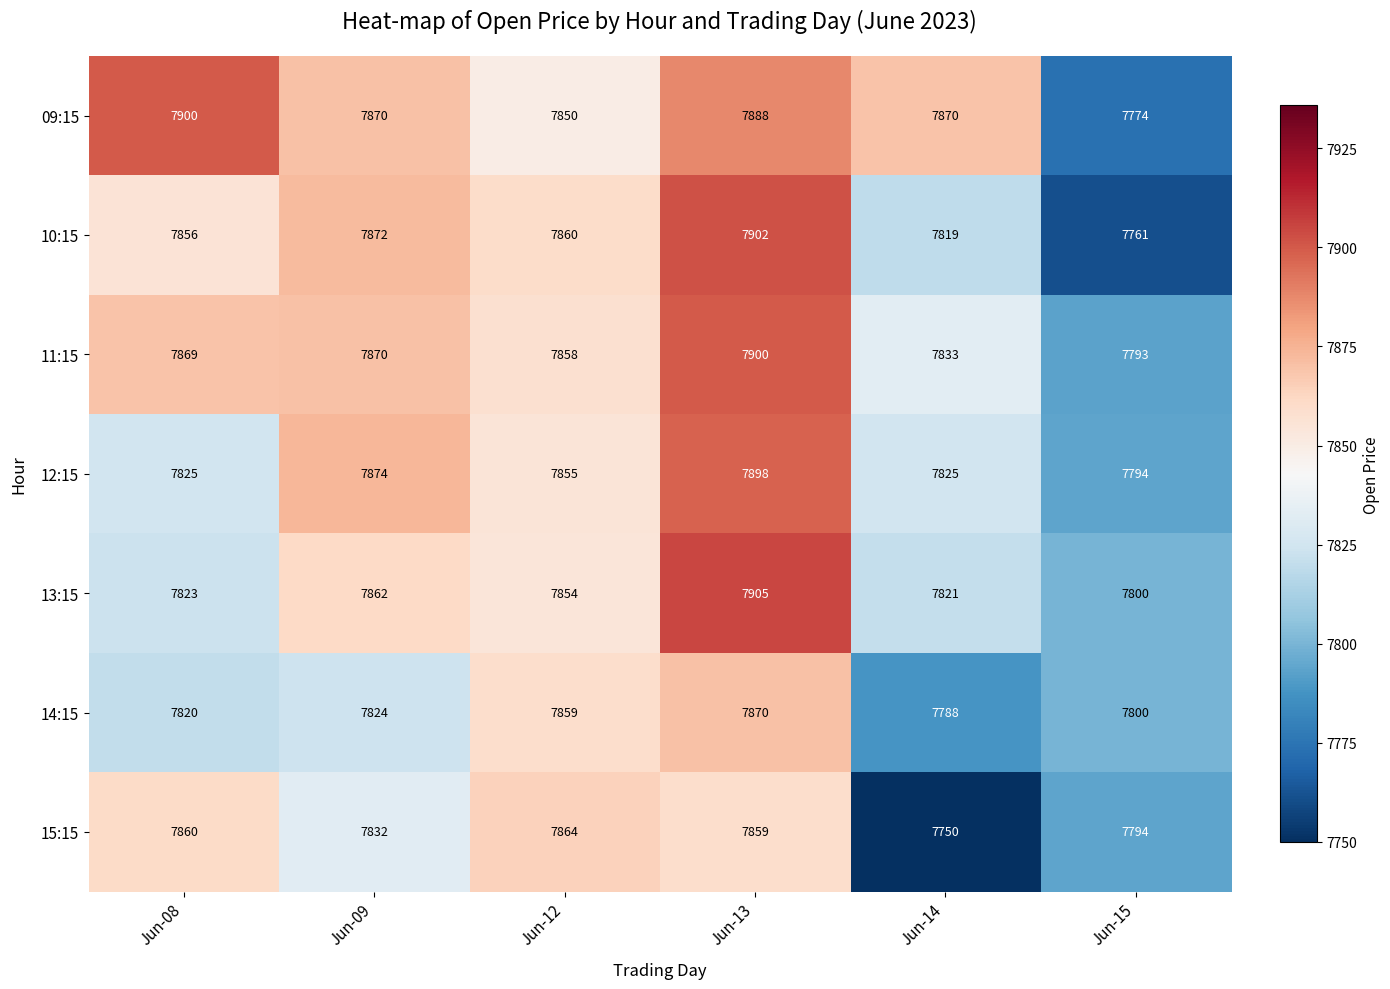

What is the total value across all series at Jun-12?

55000